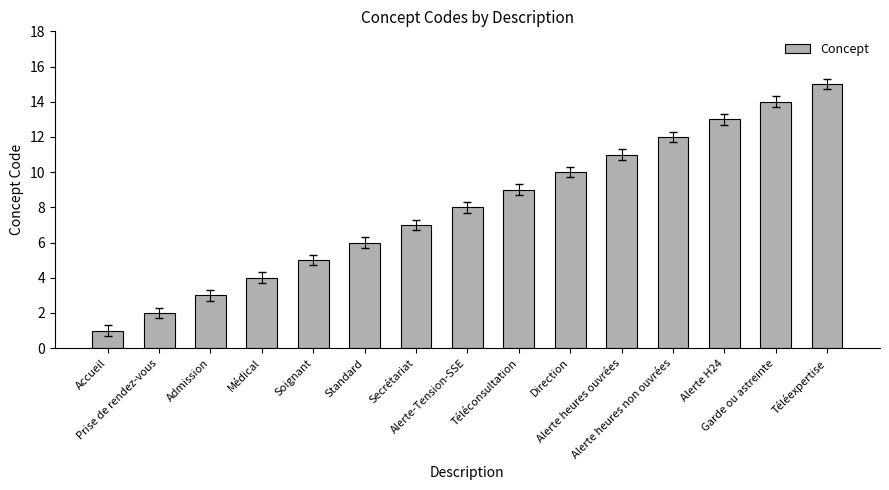

What is the sum of all values?

120